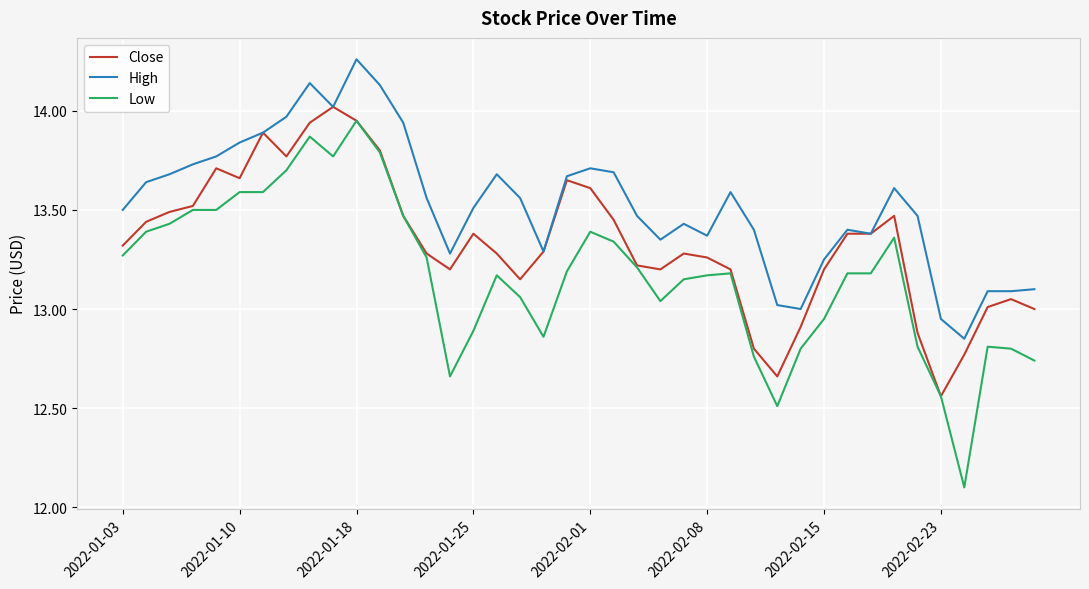

What is the minimum value shown in the chart?

12.1